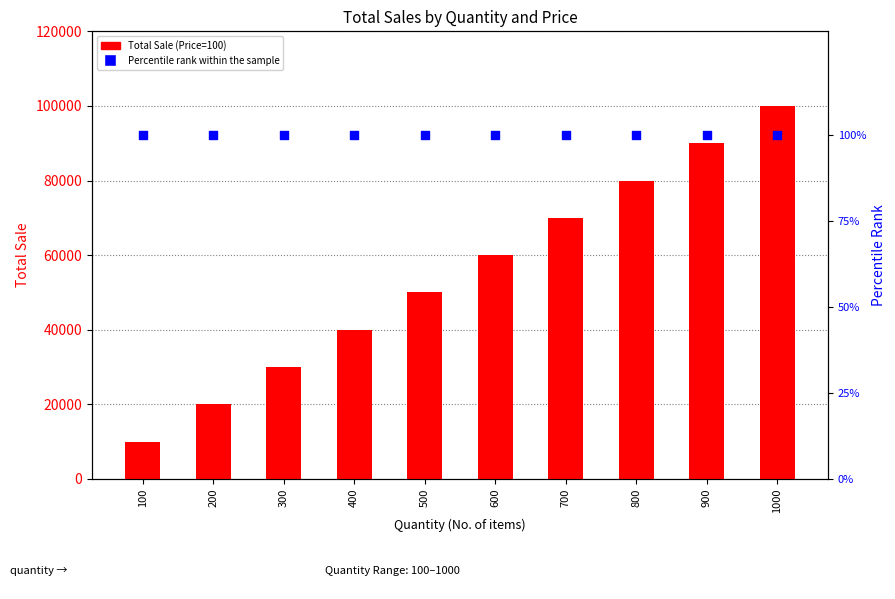

At which category is the sum across all series the highest?

1000